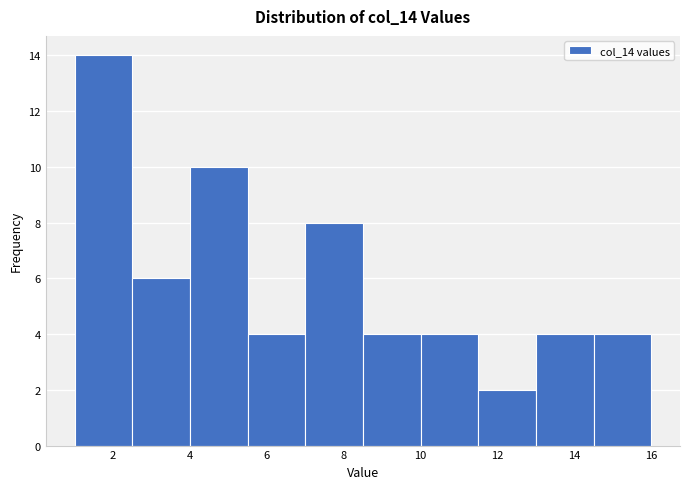

Which range on the x-axis has the tallest bar?

1.0 to 2.5